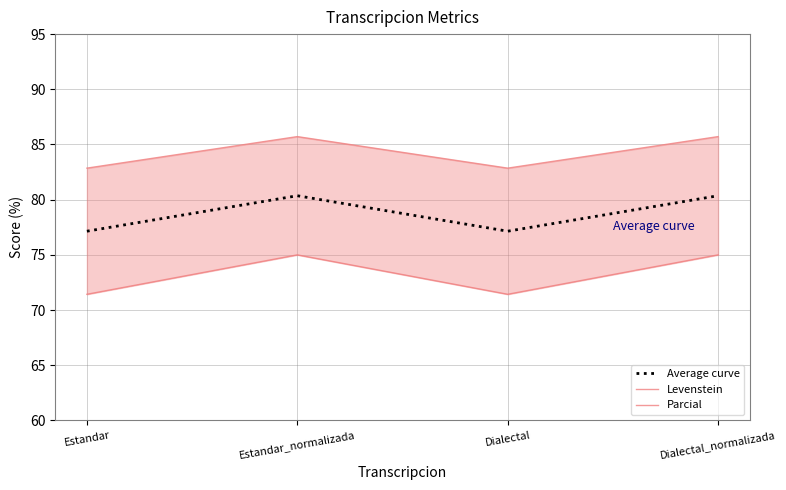

Which label corresponds to the smallest value in the chart?

Estandar